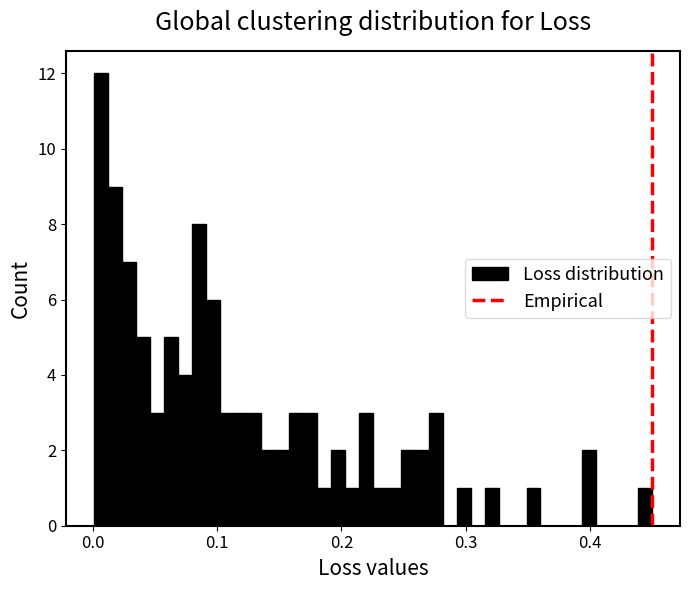

Read against the x-axis, roughly where is the centre of the tallest bar?

0.01